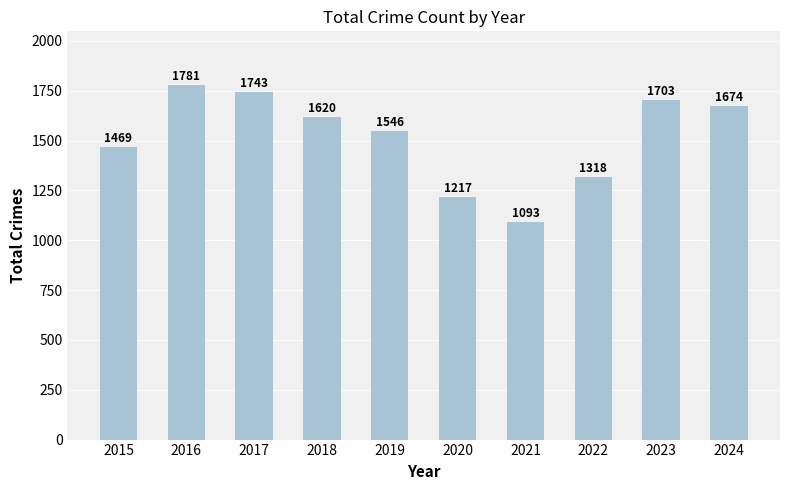

At which label does the data first exceed 1620?

2016